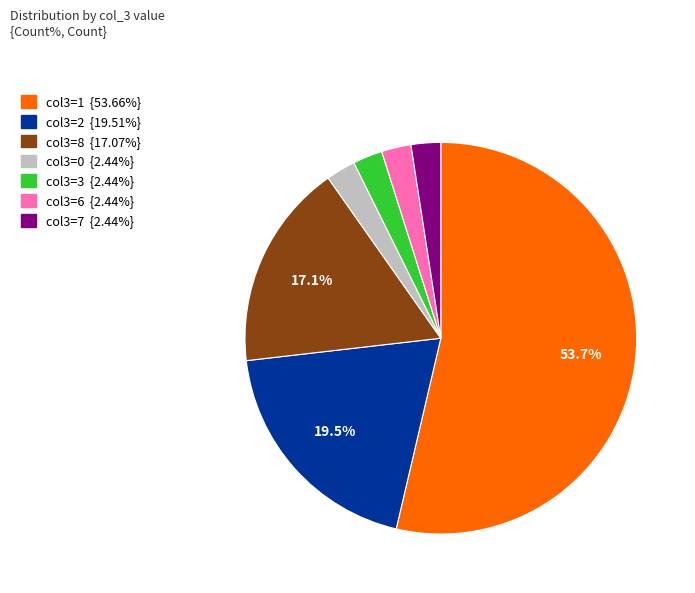

Is there a majority slice in this chart?

Yes